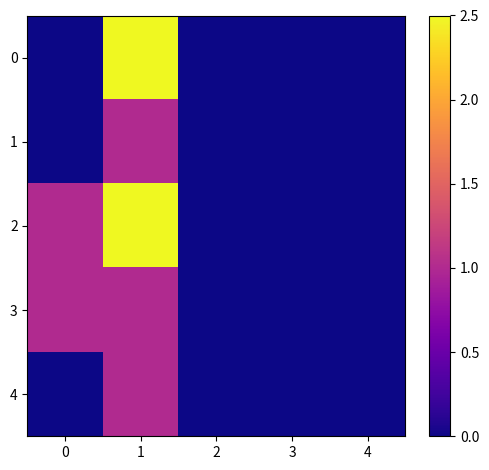

How many distinct data groups are displayed?

5